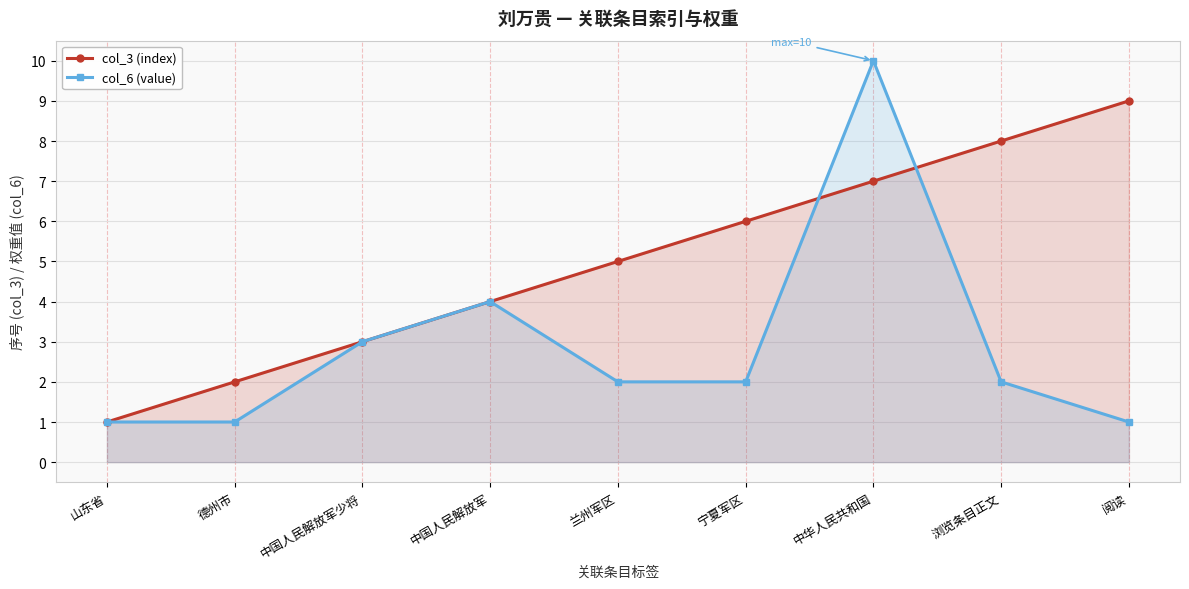

How many data points in col_3 (index) are less than 5?

4